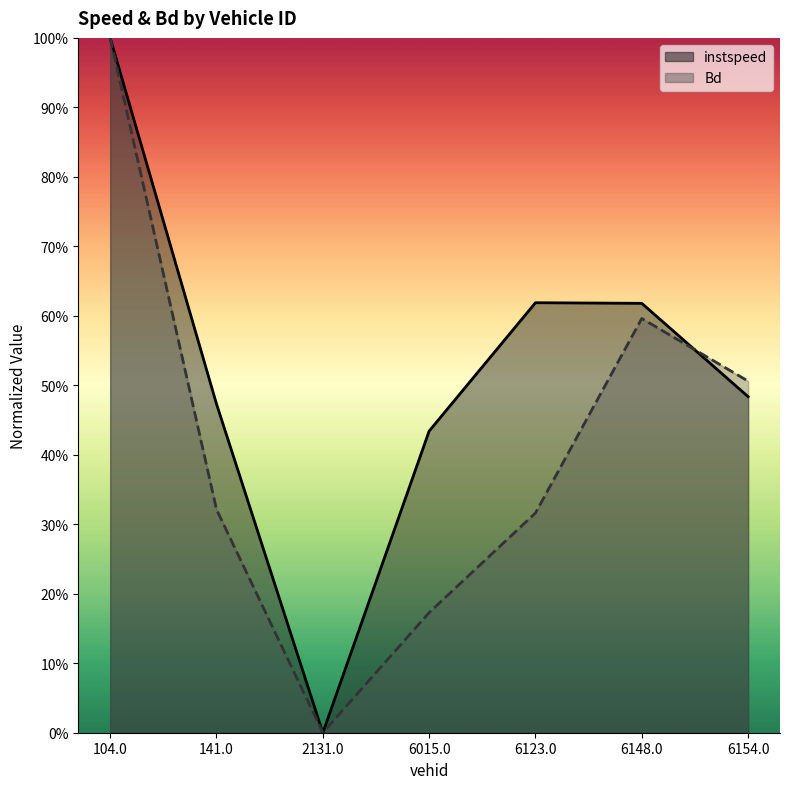

Reading right to left, transcribe all the data shown in this chart.

instspeed: 0.5	0.6	0.6	0.4	0.0	0.5	1.0
Bd: 0.5	0.6	0.3	0.2	0.0	0.3	1.0